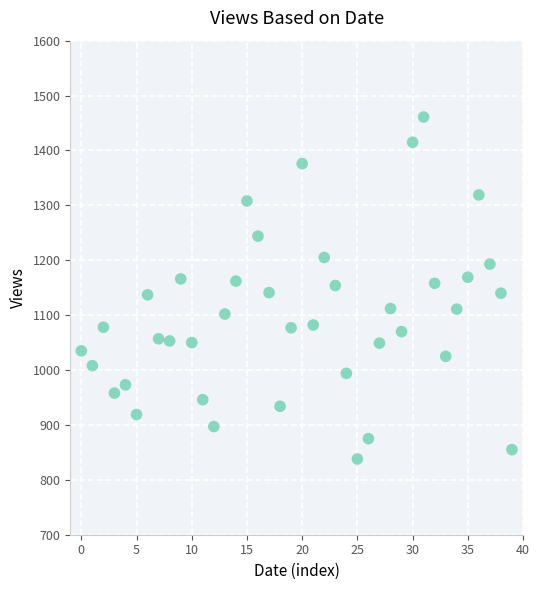

What is the range of Y values (max minus min)?

623